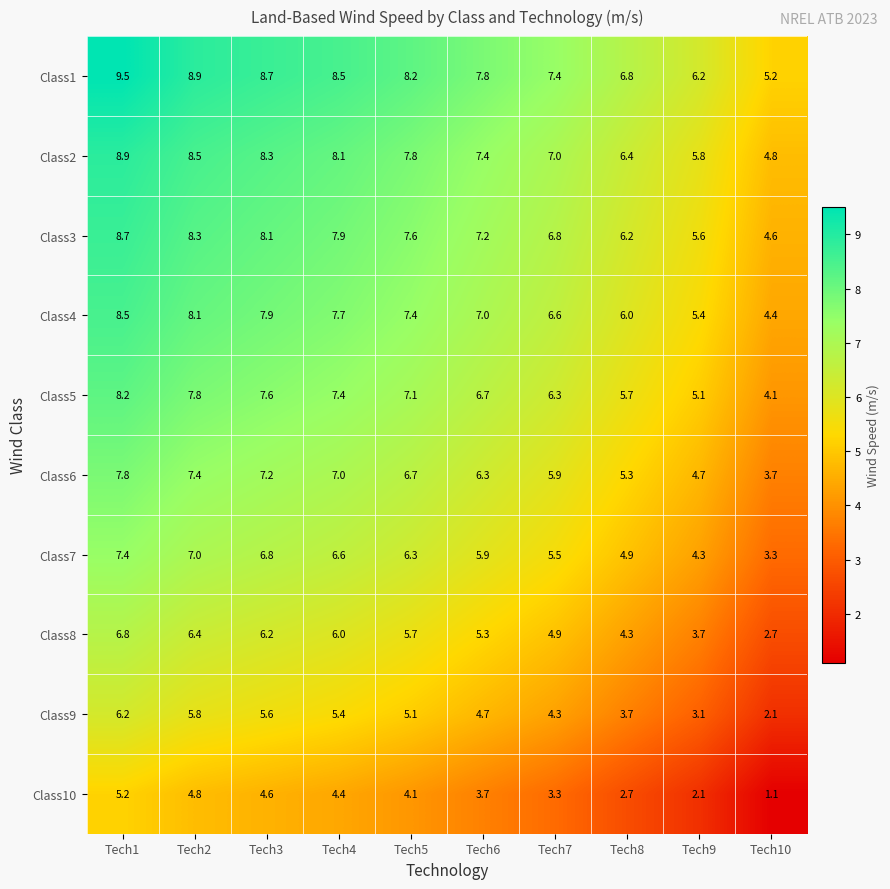

What is the spread (max minus min) of values at Tech8?

4.1